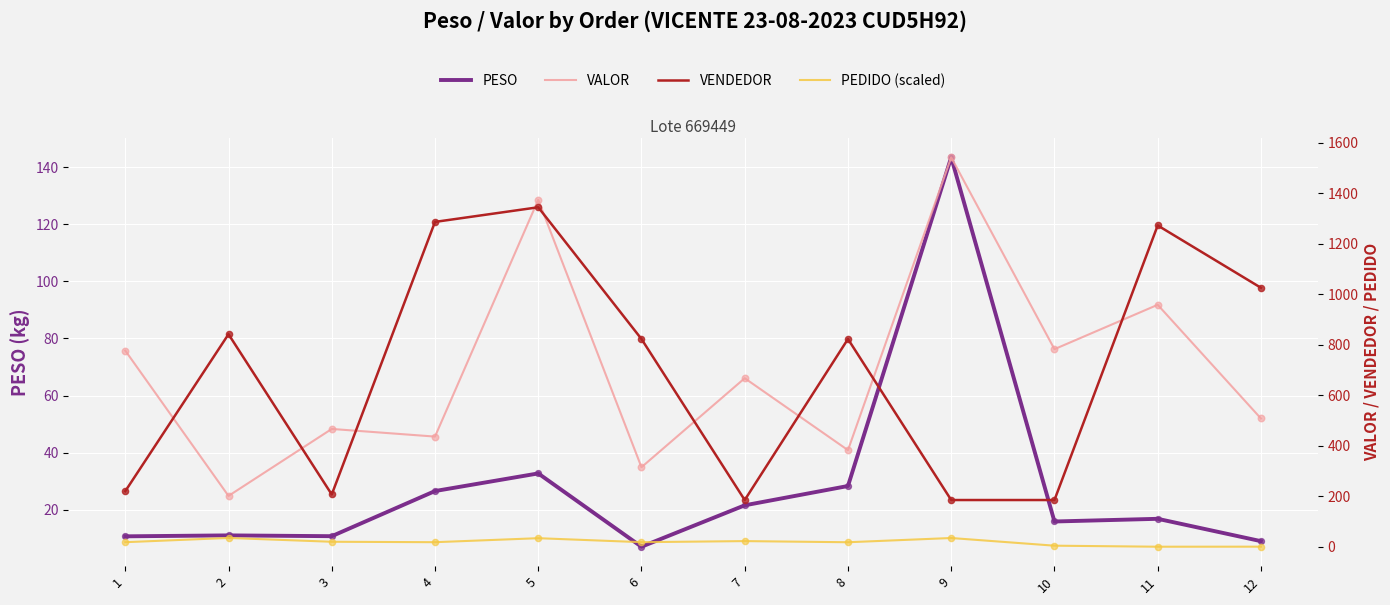

Which series contains the highest Y value?

VALOR